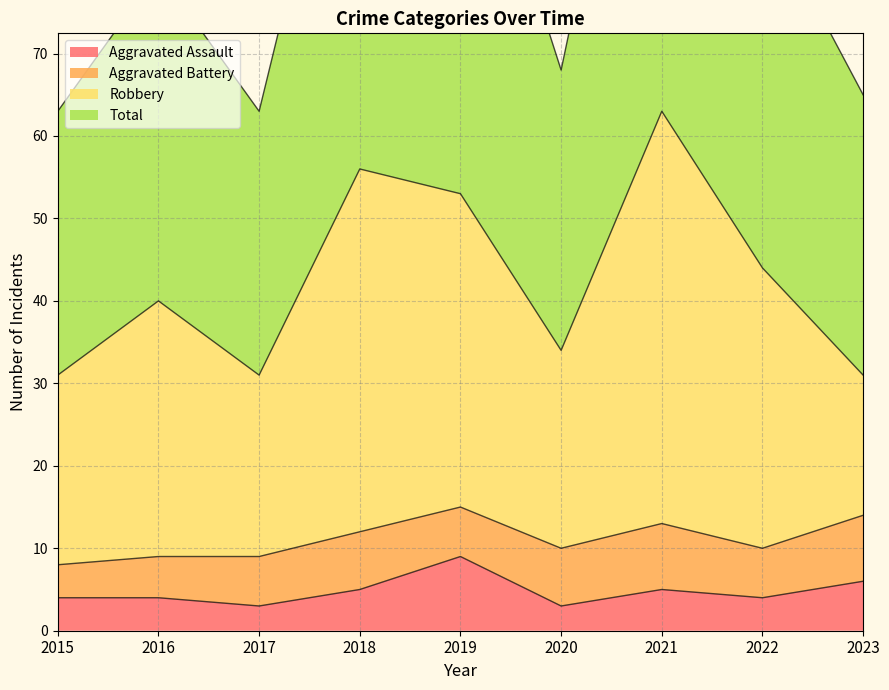

What is the minimum value for Aggravated Assault?

3